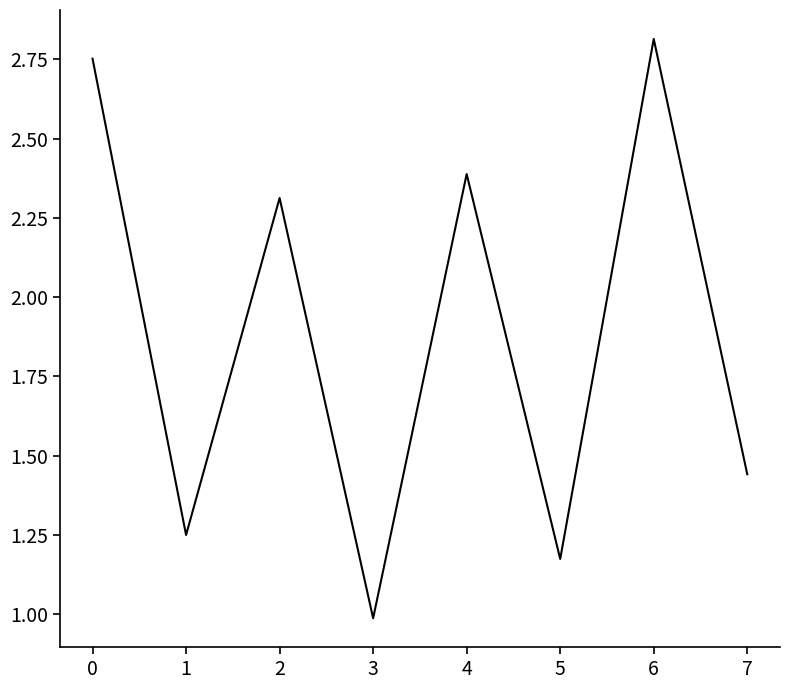

What is the ratio of the value at 4 to the value at 2?

1.0